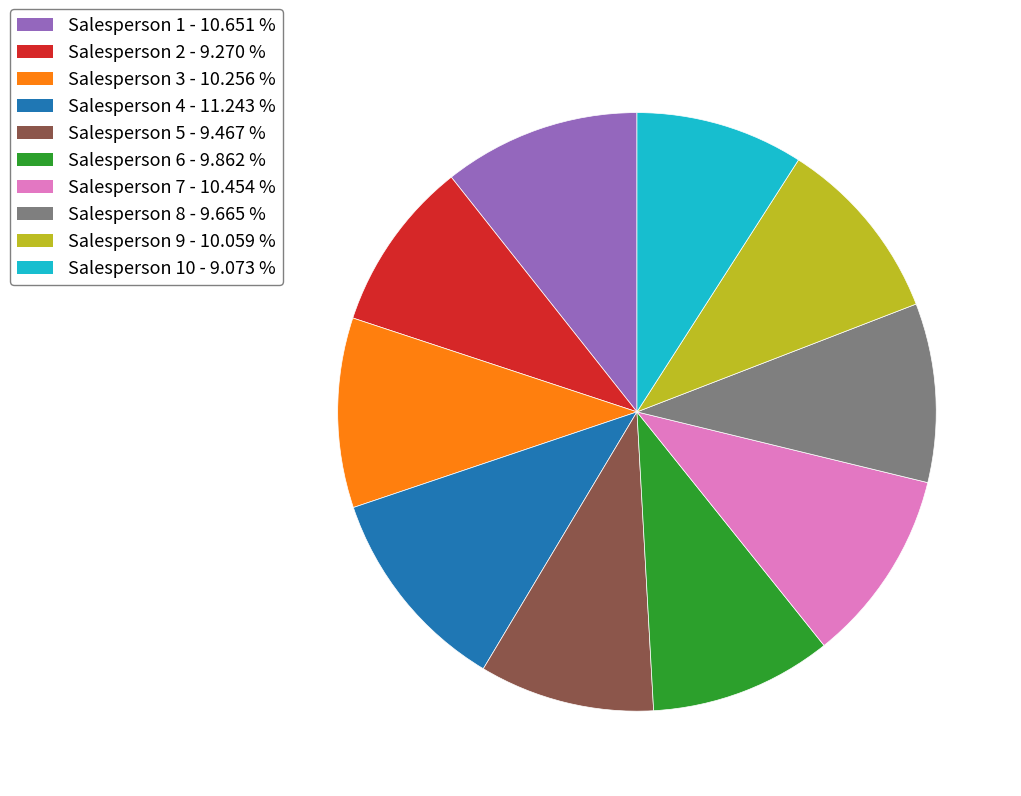

Is there any slice that represents more than half of the pie?

No